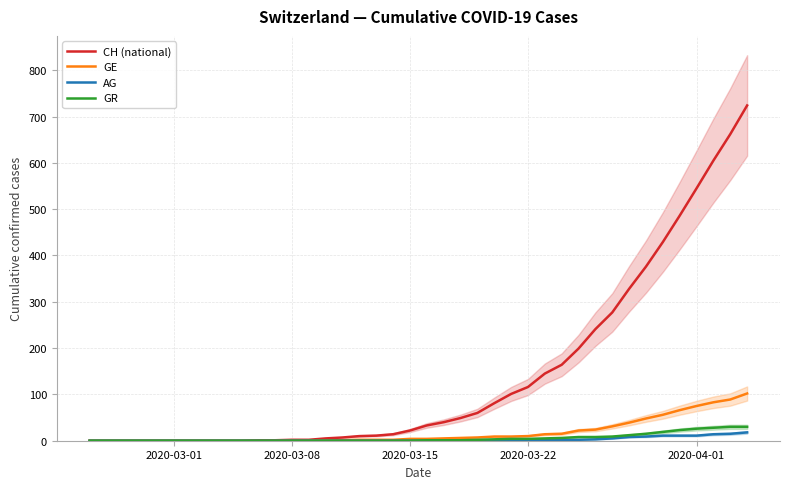

What is the maximum value for AG?

18